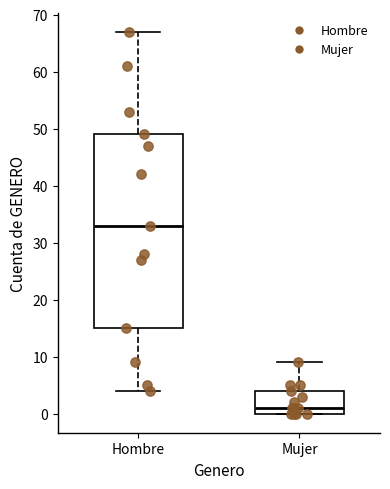

Comparing the boxes themselves (not the whiskers), which one is the tallest?

Hombre